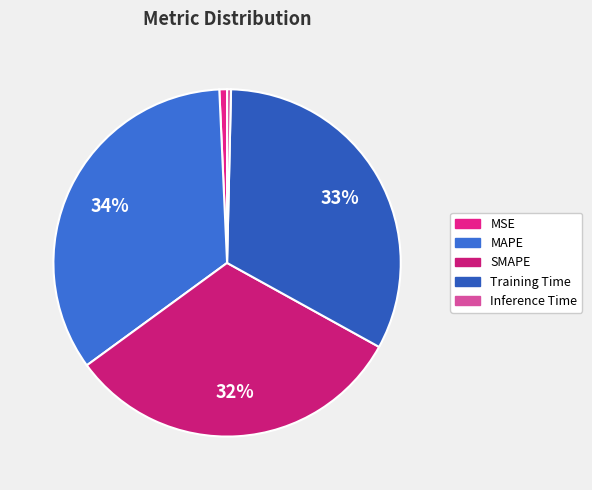

Which slice is the largest?

MAPE